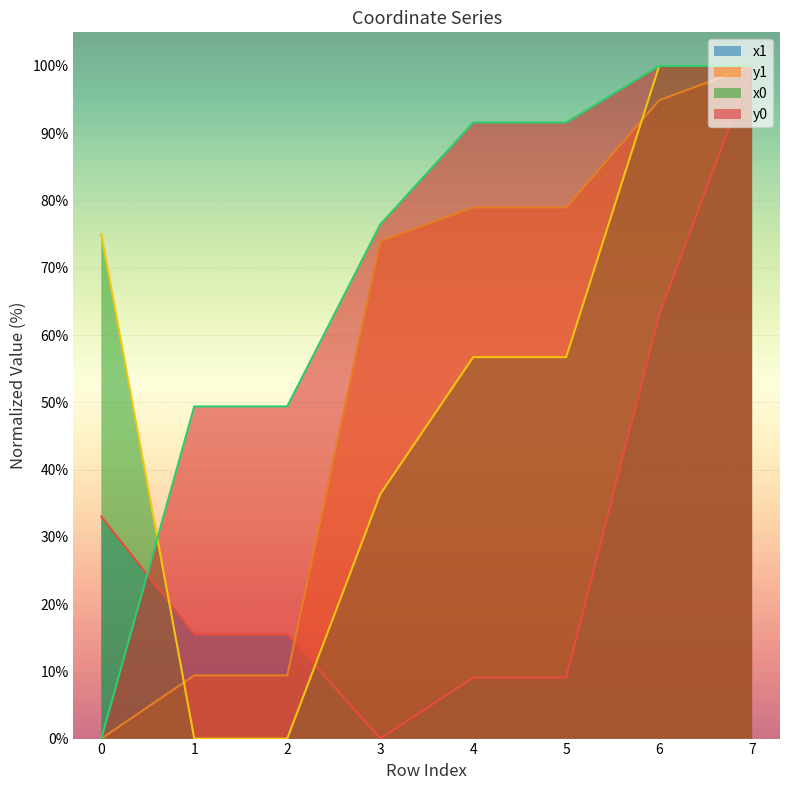

Which series has the largest range (max minus min)?

x1